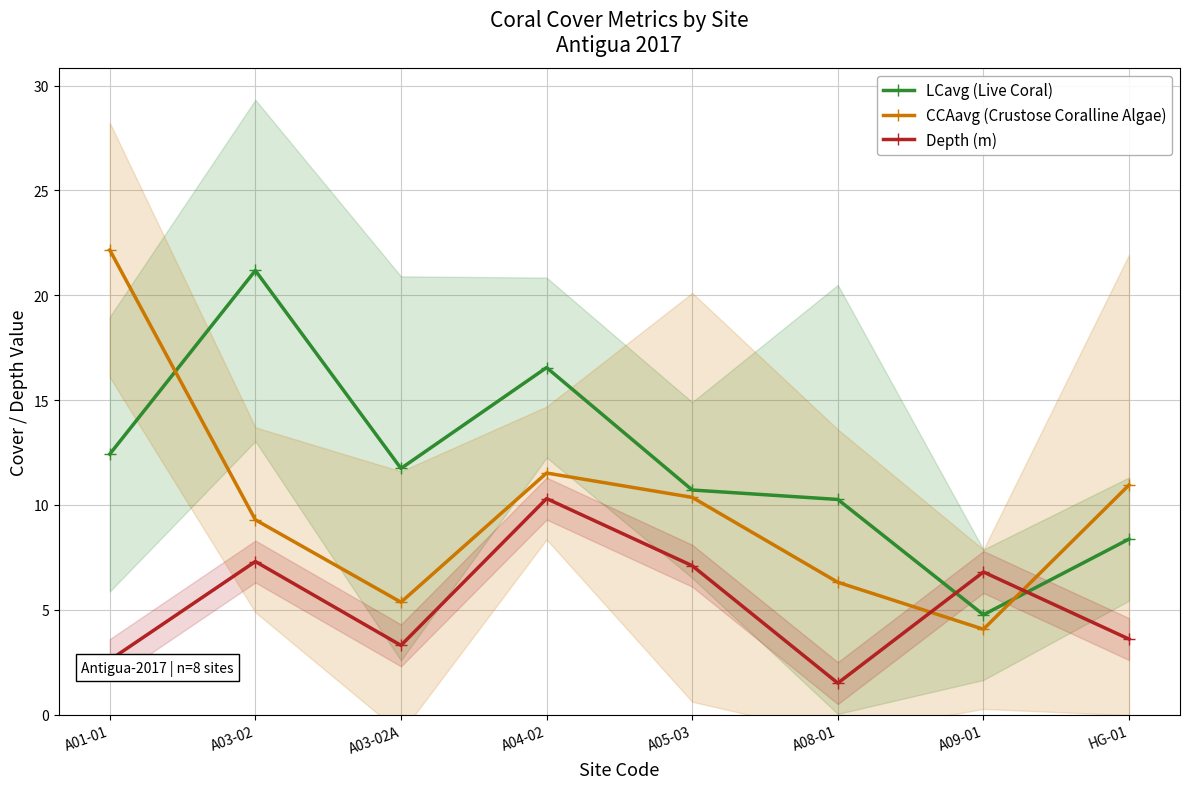

Where does the LCavg (Live Coral) series first go above 11?

A01-01